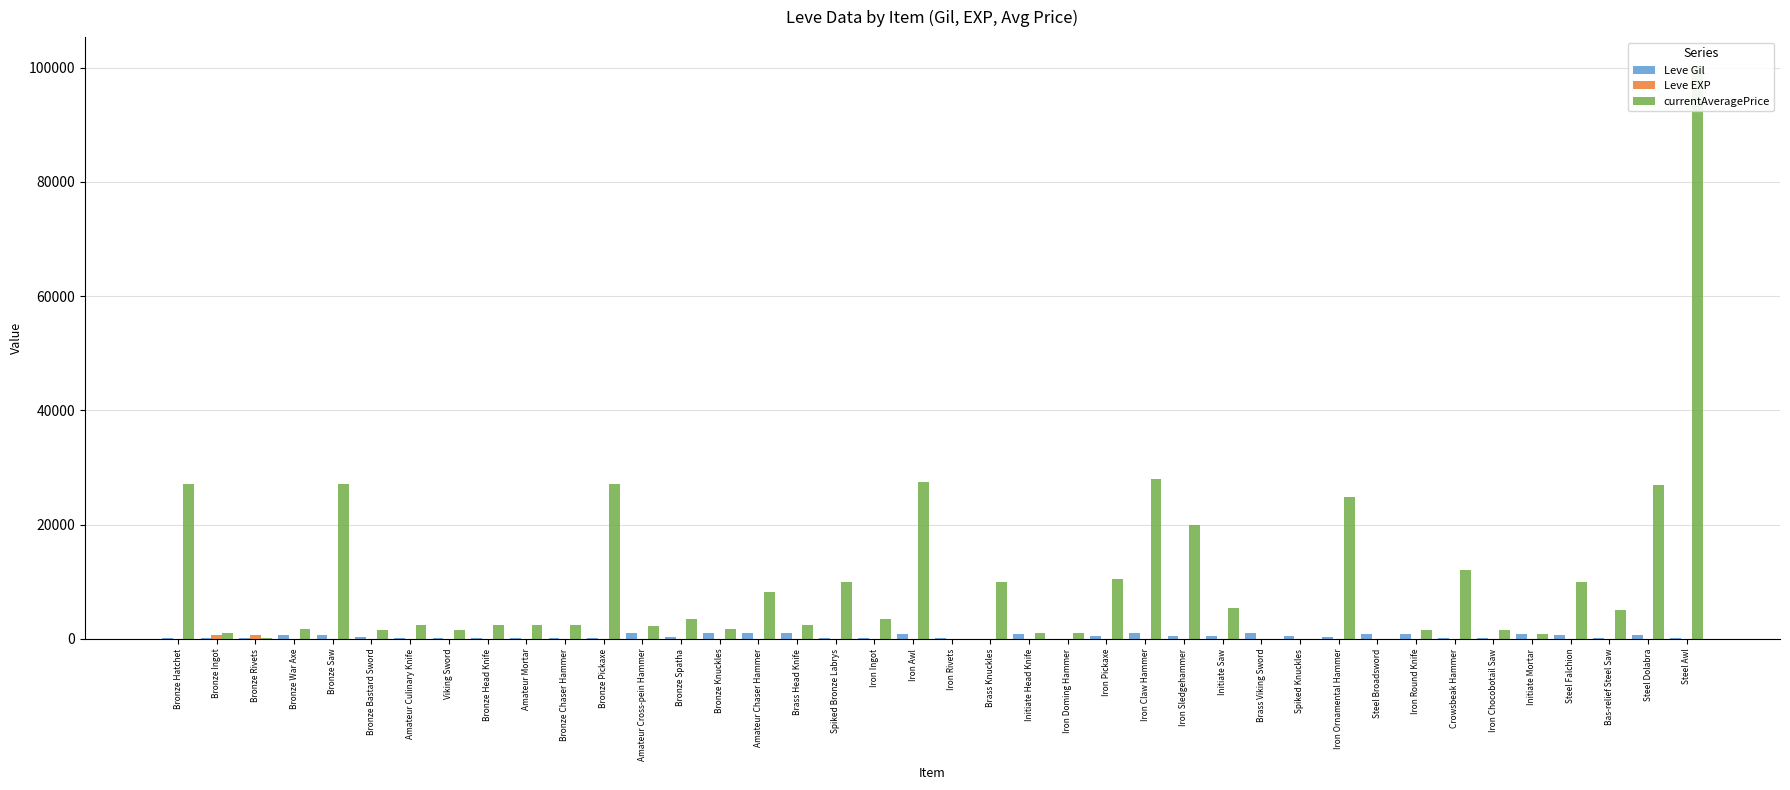

Which has a higher value, Amateur Culinary Knife or Iron Doming Hammer?

Amateur Culinary Knife